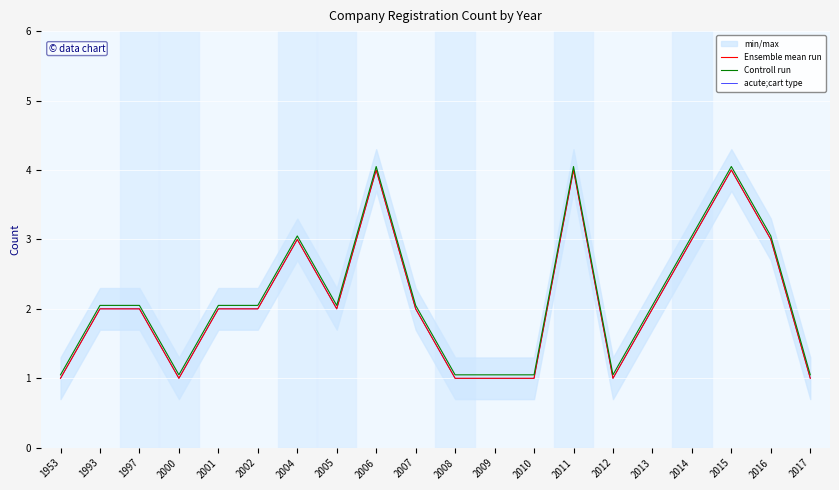

Read the Ensemble mean run value at 2013.

2.0